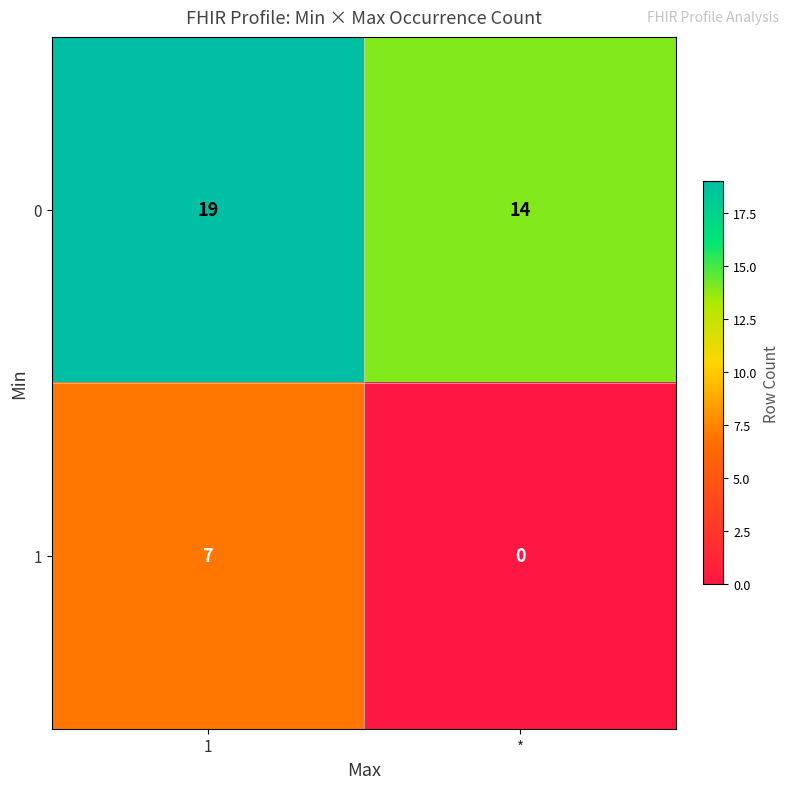

The 0 series shows 6 at *. True or false?

False